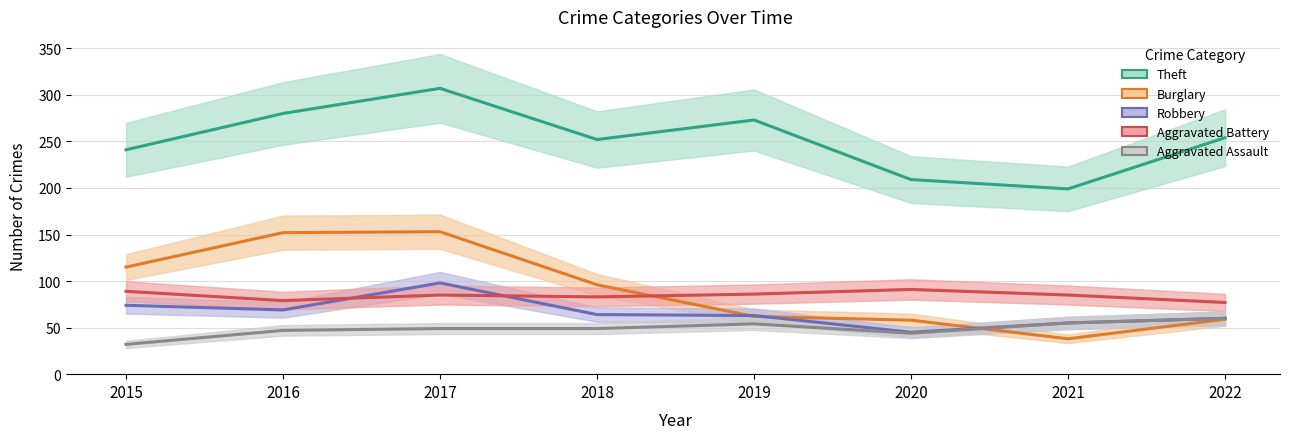

True or false: Theft and Burglary cross at least once.

False